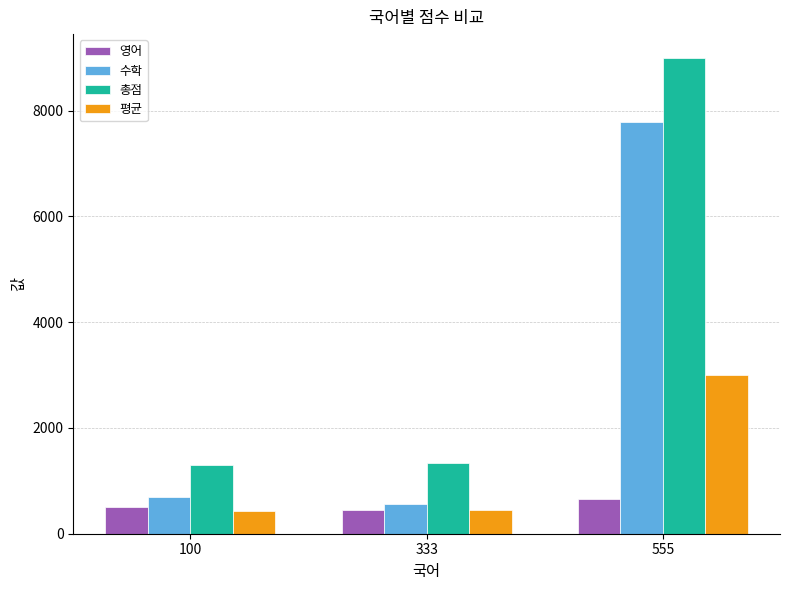

What are all the series names shown in the legend?

영어, 수학, 총점, 평균